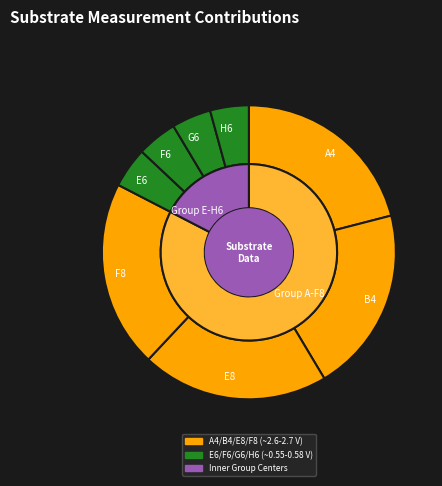

What is the ratio of the value at E8 to the value at F8?

1.0